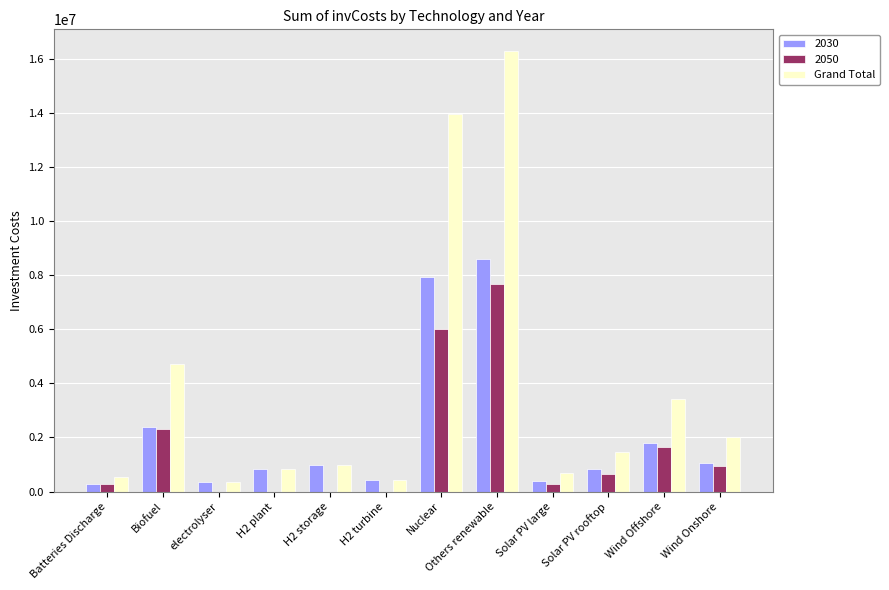

How many series are shown in this chart?

3